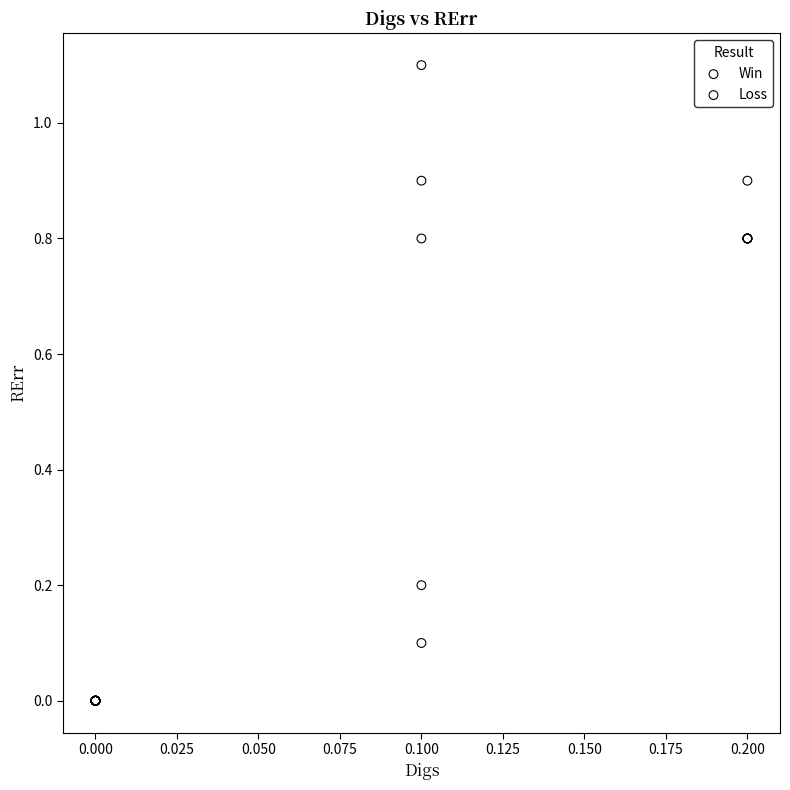

Which series has the widest spread of Y values?

Win